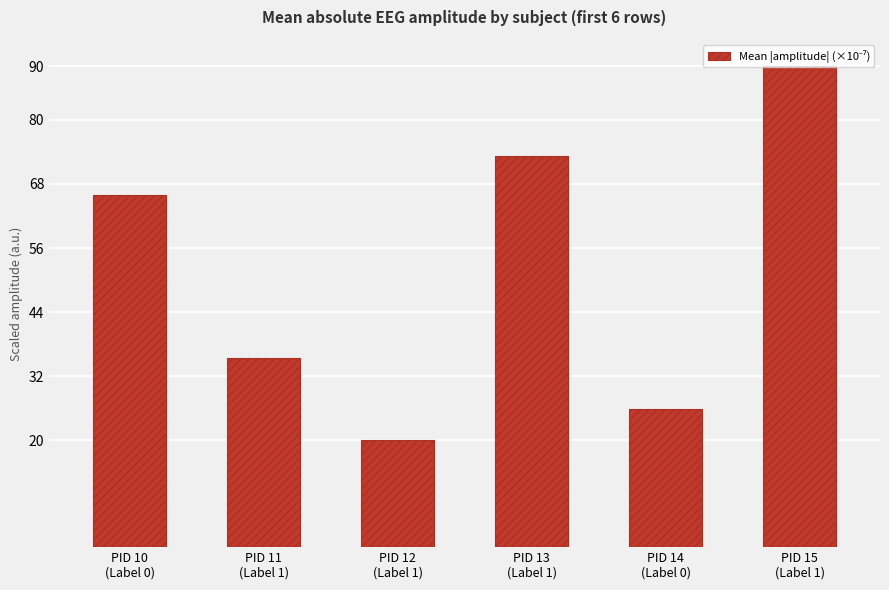

True or false: the data shows 93.3 at PID 10
(Label 0).

False